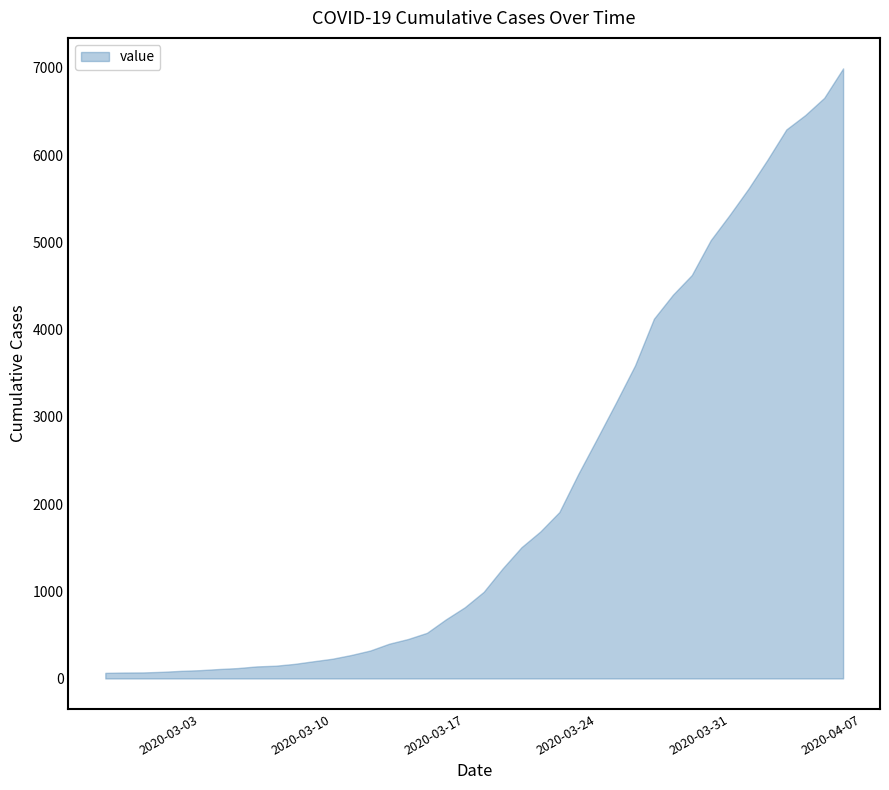

What position from the right is 2020-03-28?

10